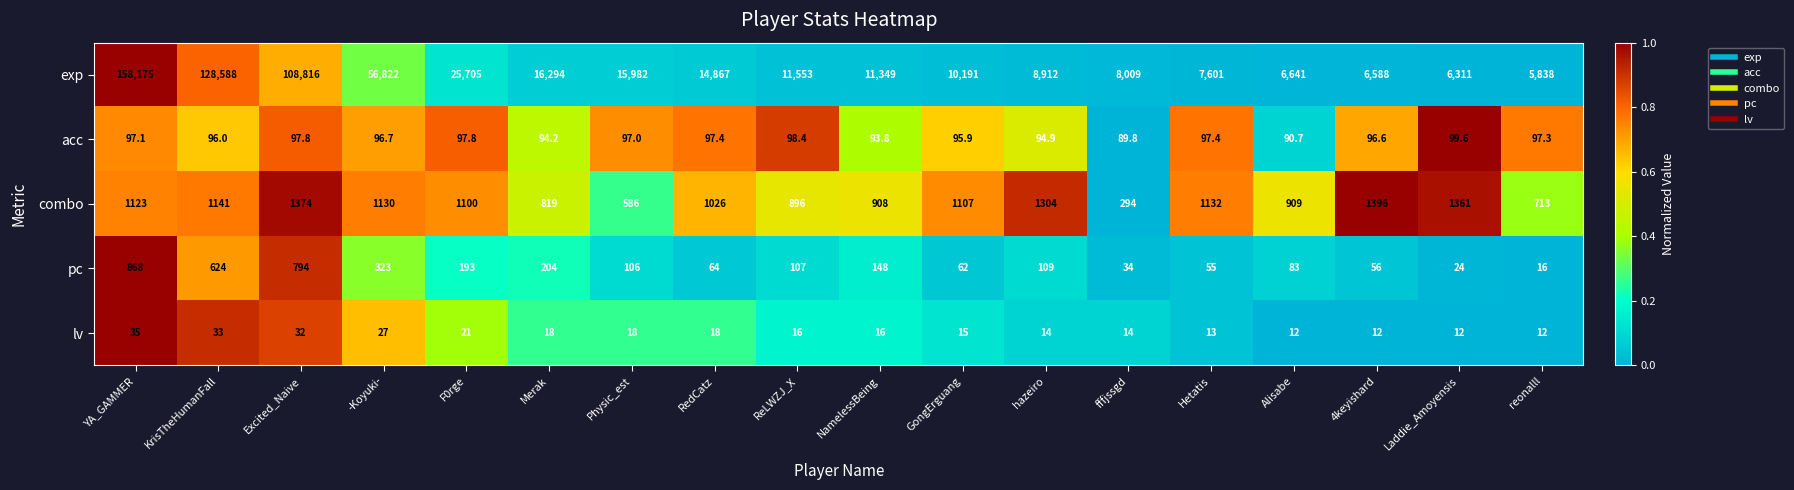

List the series in order of their peak value, highest first.

exp, combo, pc, acc, lv